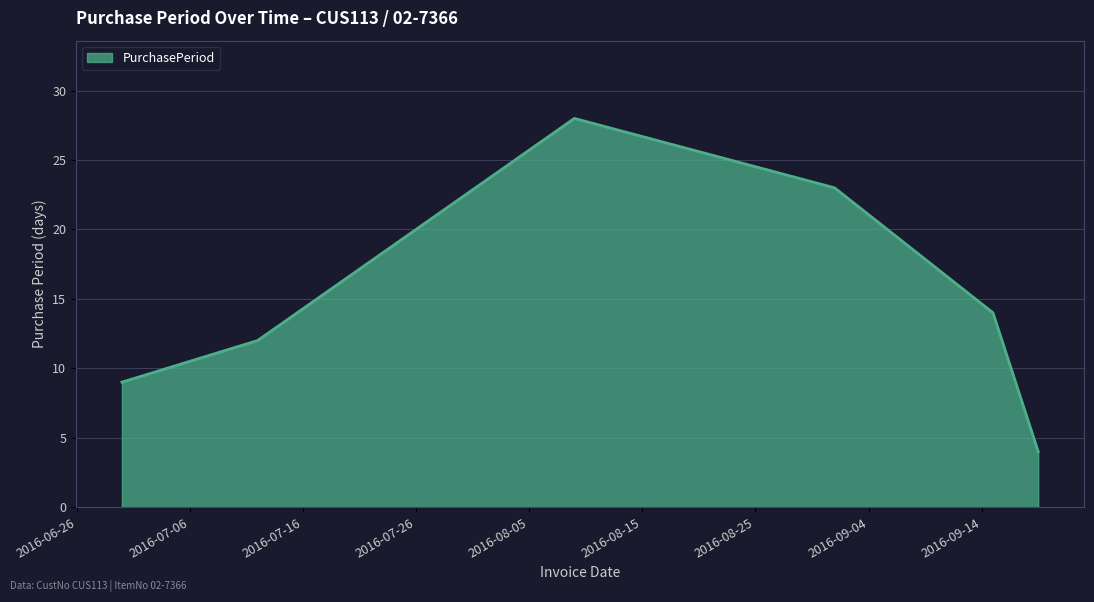

What is the smallest value displayed?

4